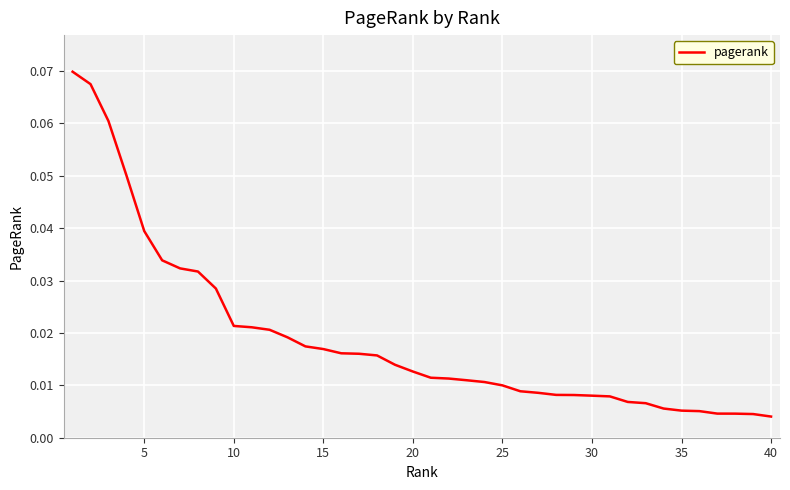

What is the sum of all values?

0.8